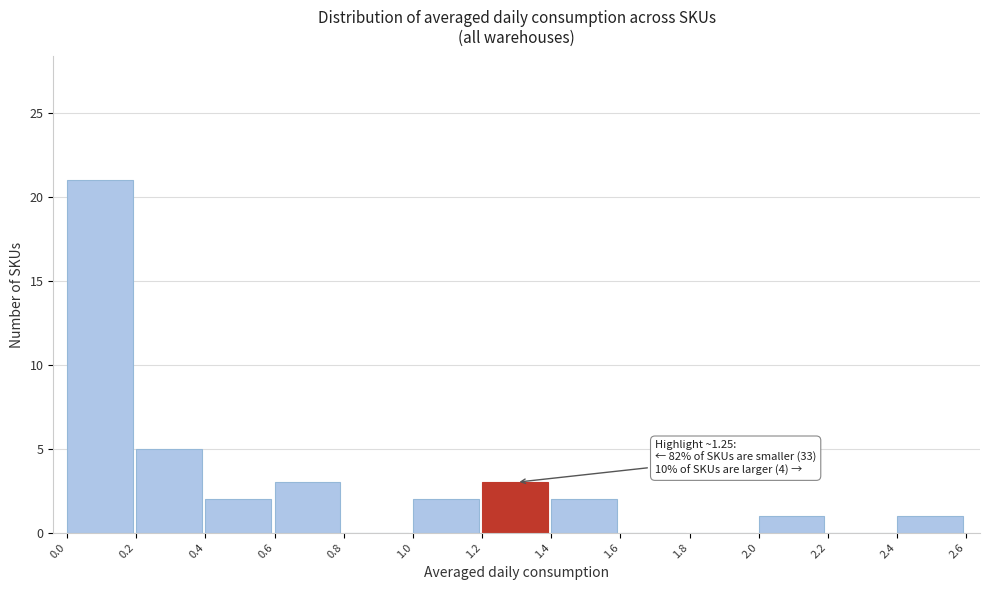

Over which range of the x-axis is the bar tallest?

0.0 to 0.2